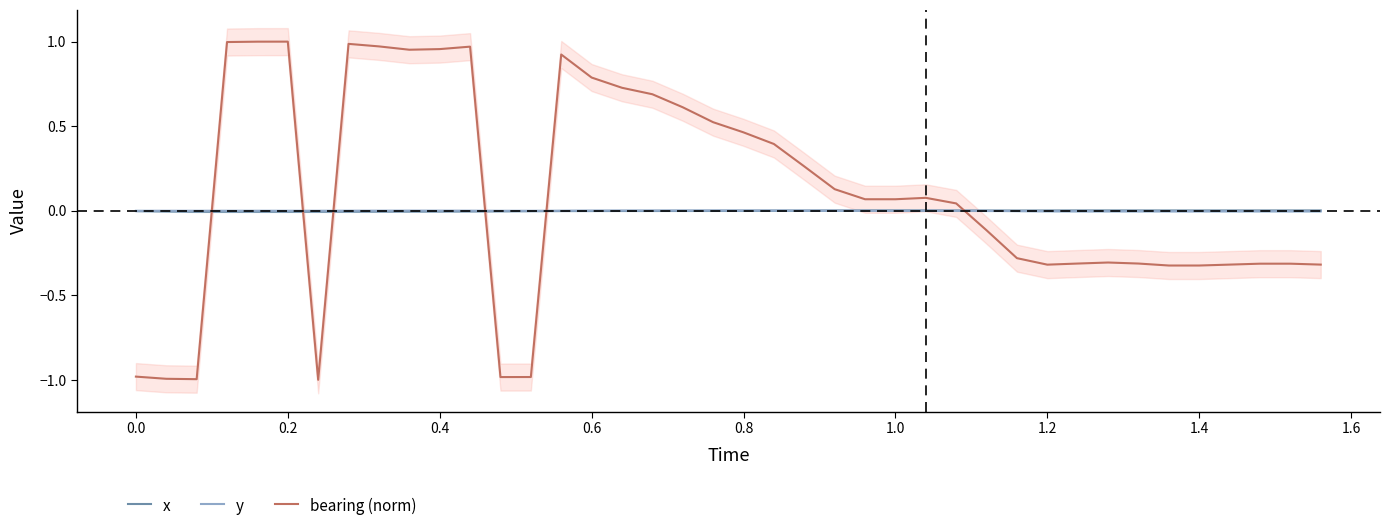

Which series ends up on top after the final intersection of y and bearing (norm)?

y